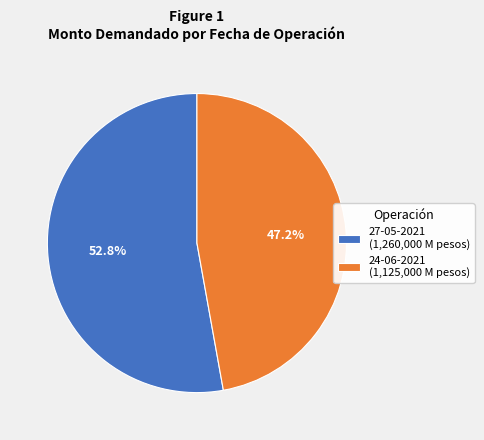

Which slice is the smallest?

24-06-2021